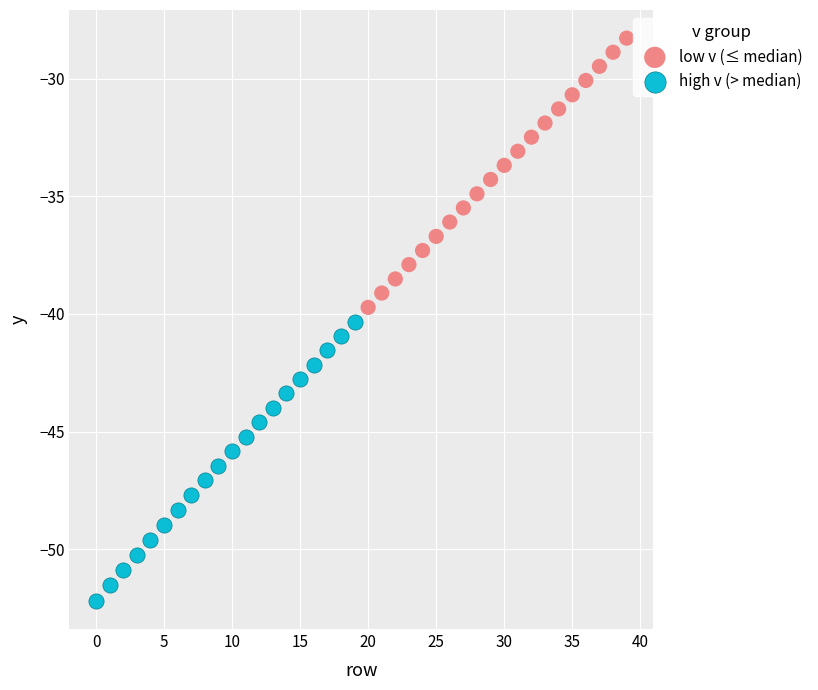

Which series reaches the maximum Y coordinate?

low v (≤ median)